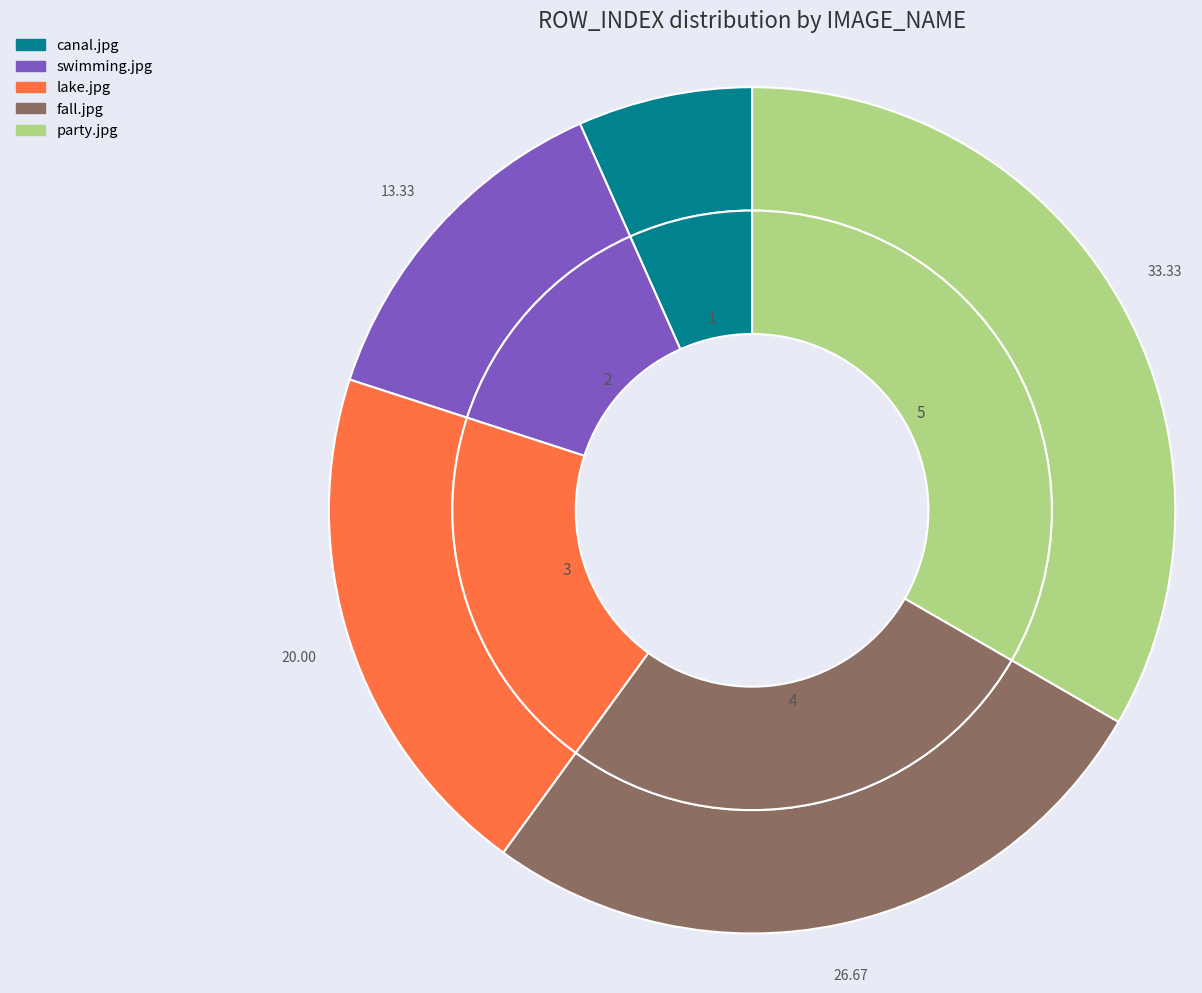

Does any single category account for the majority?

No